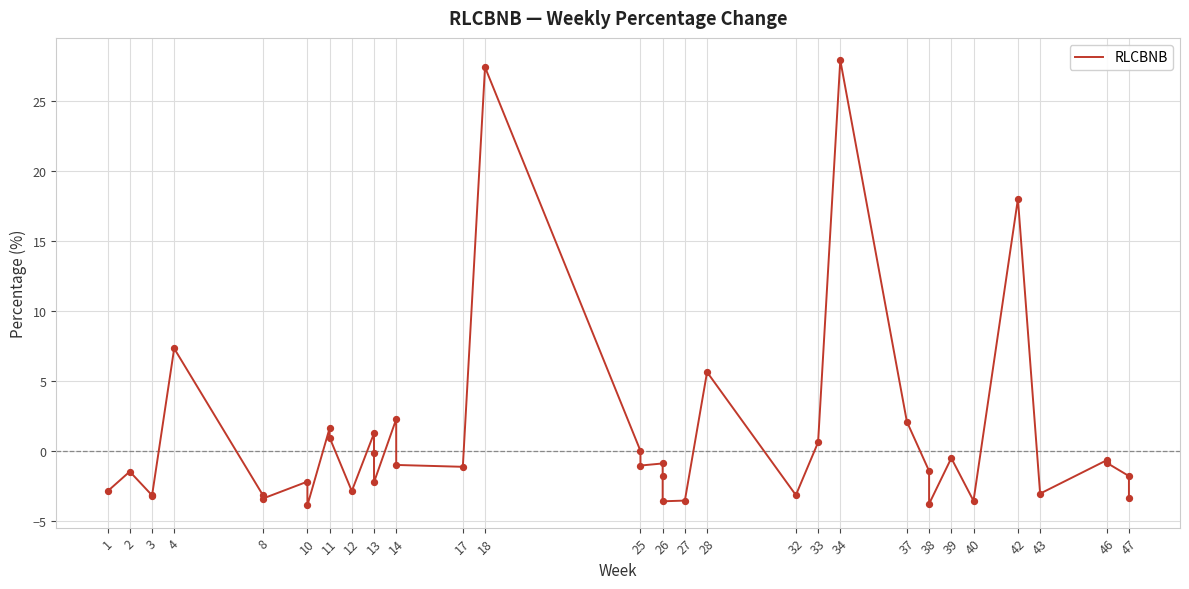

What is the change in value from 17 to 25?

+1.1